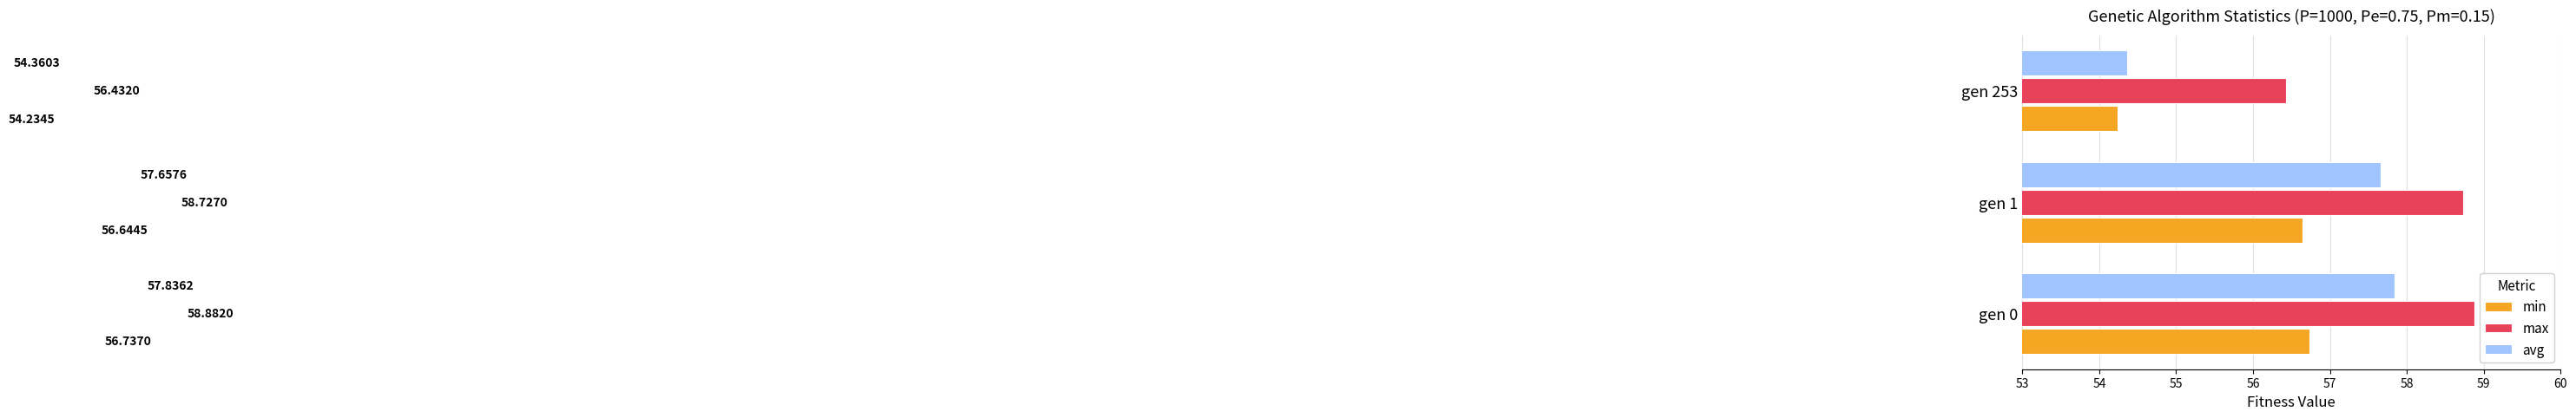

What is the average value of the max series?

58.0